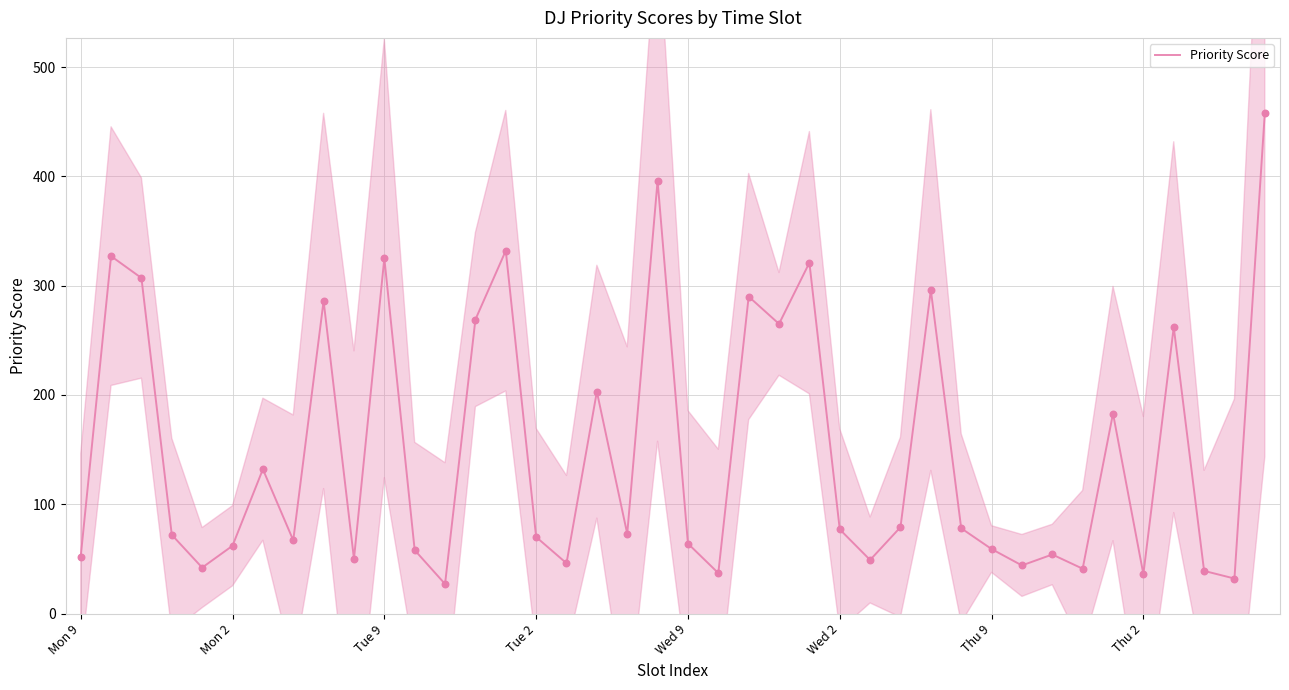

Approximately how many times larger is the value at 31 compared to 22?

0.2